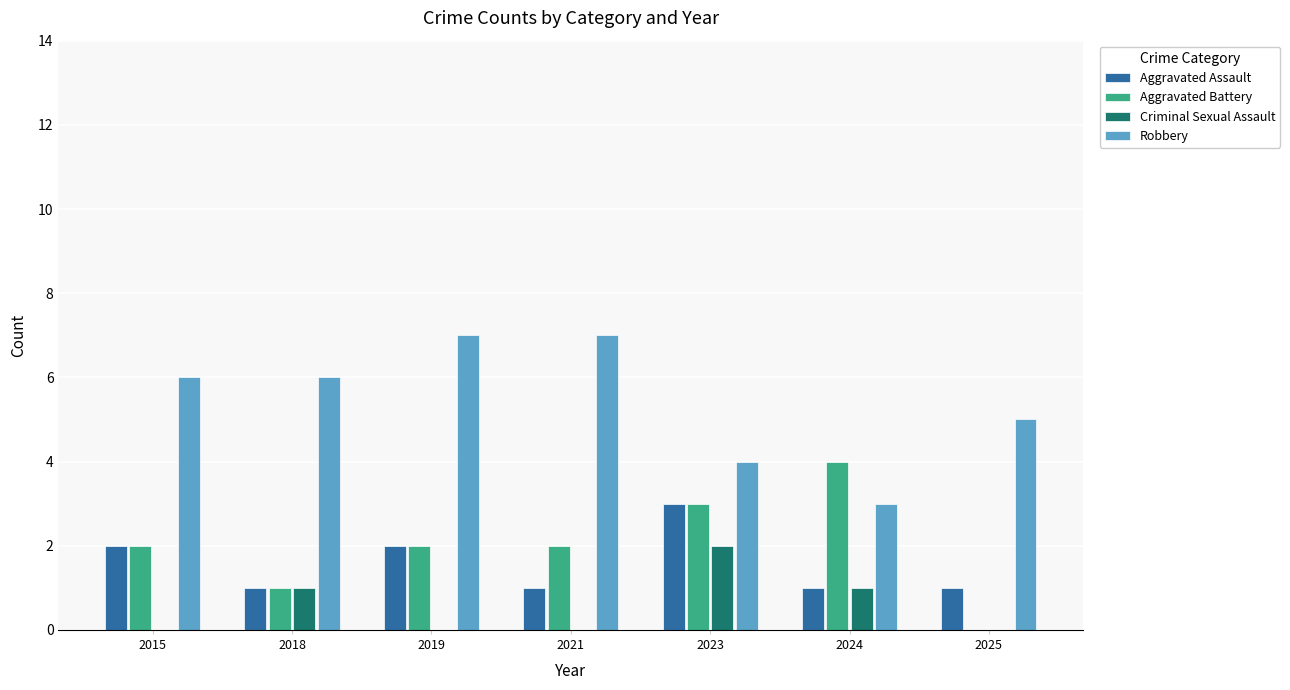

What are all the series names shown in the legend?

Aggravated Assault, Aggravated Battery, Criminal Sexual Assault, Robbery